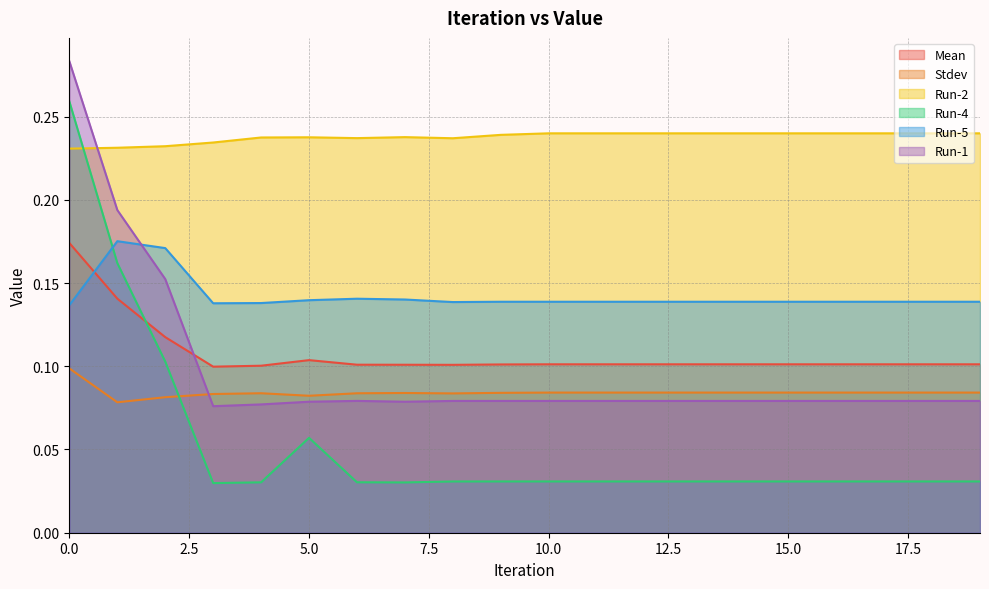

What are all the series names shown in the legend?

Mean, Stdev, Run-2, Run-4, Run-5, Run-1